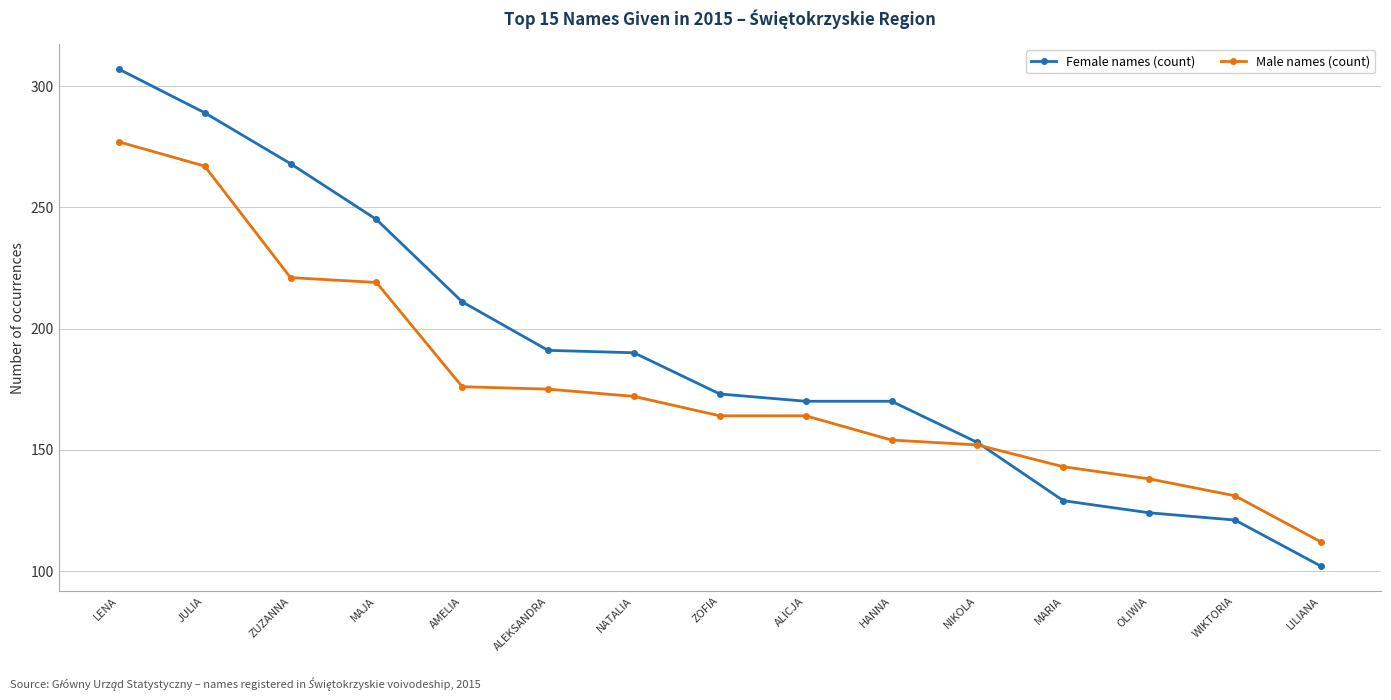

Which series ends up on top after the final intersection of Male names (count) and Female names (count)?

Male names (count)